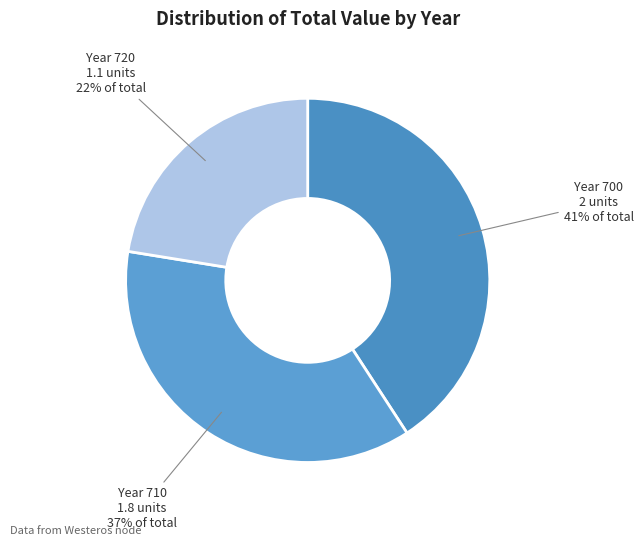

Rank the categories by value from lowest to highest.

Year 720, Year 710, Year 700